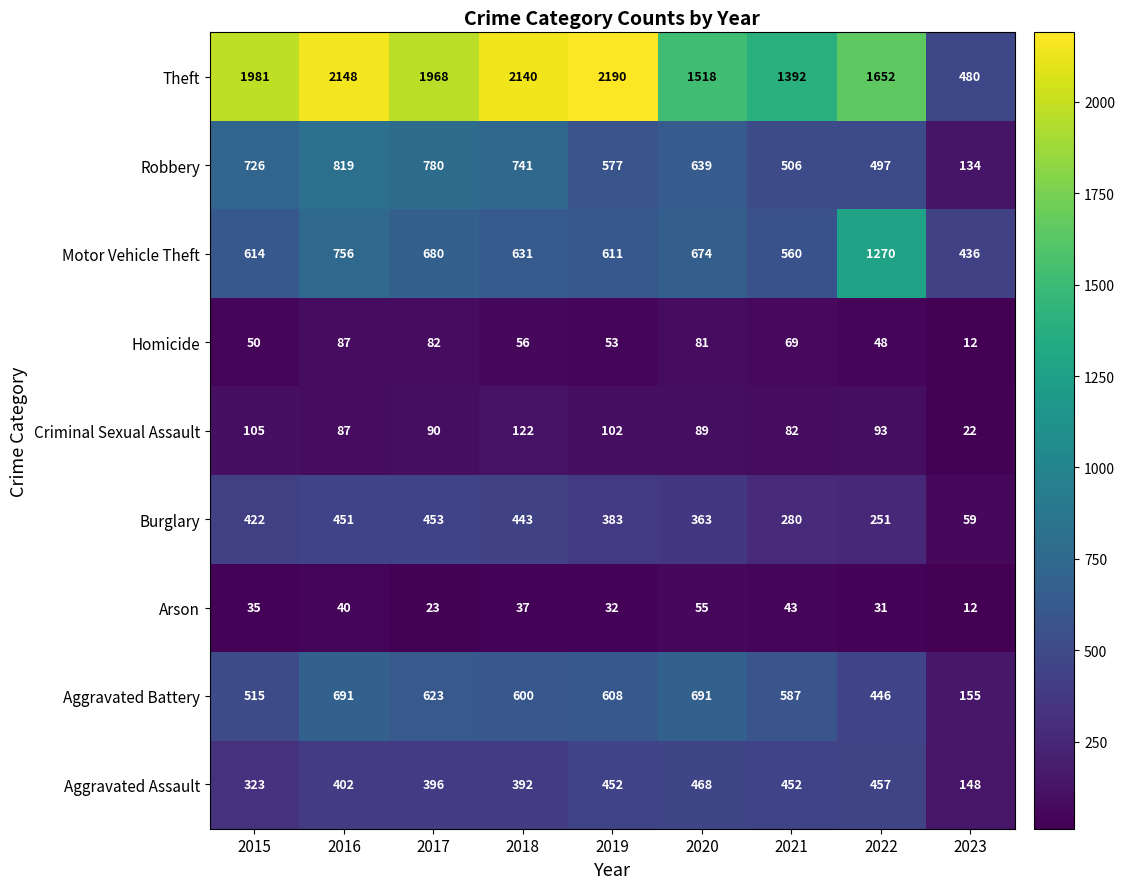

What is the difference between the maximum and second lowest values in the Motor Vehicle Theft series?

710